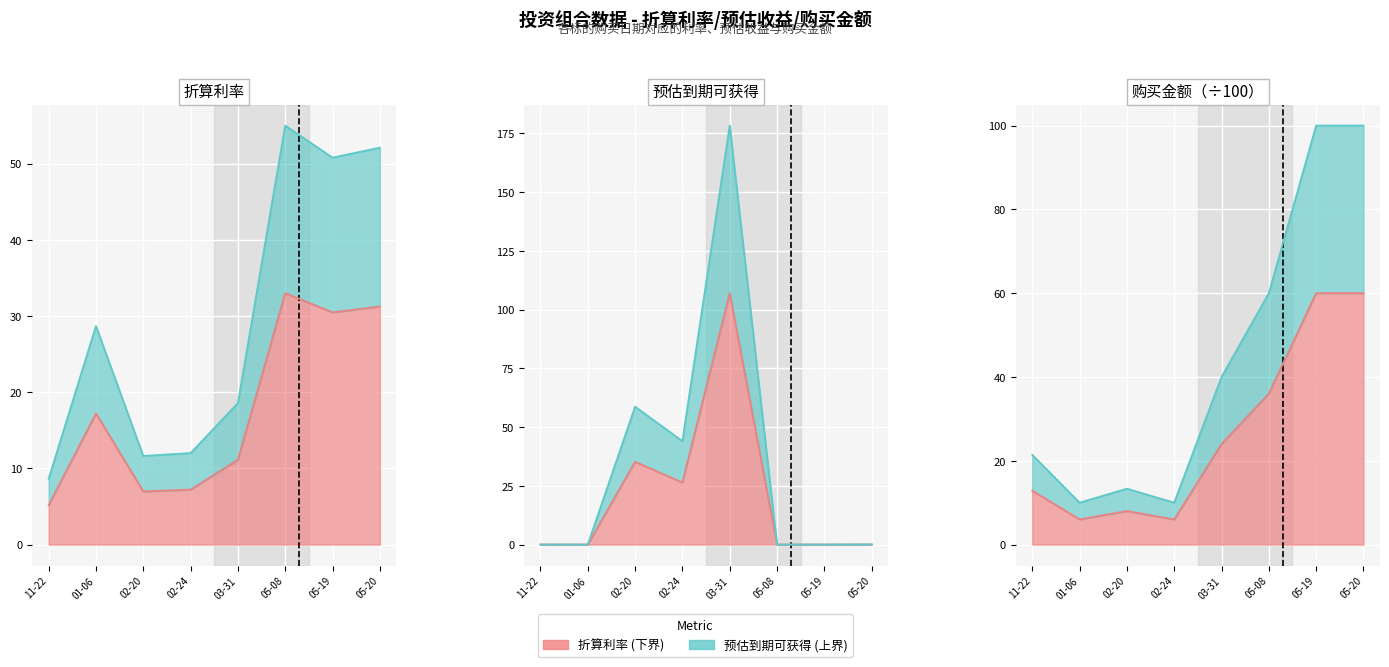

True or false: 折算利率 and 预估到期可获得 intersect in this chart.

False